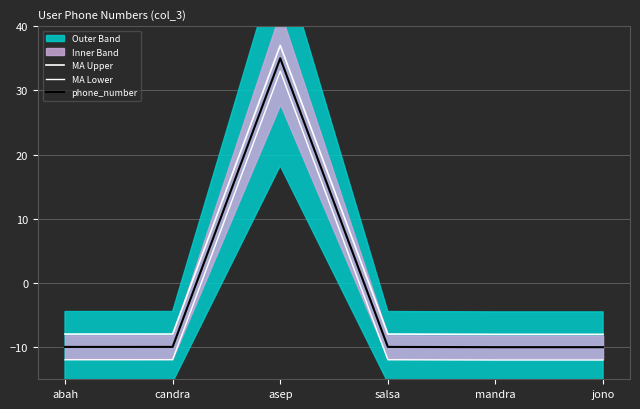

Reading right to left, list all the values displayed in this chart.

MA Upper: -8.0	-8.0	-8.0	37.0	-8.0	-8.0
MA Lower: -12.0	-12.0	-12.0	33.0	-12.0	-12.0
phone_number: -10.0	-10.0	-10.0	35.0	-10.0	-10.0